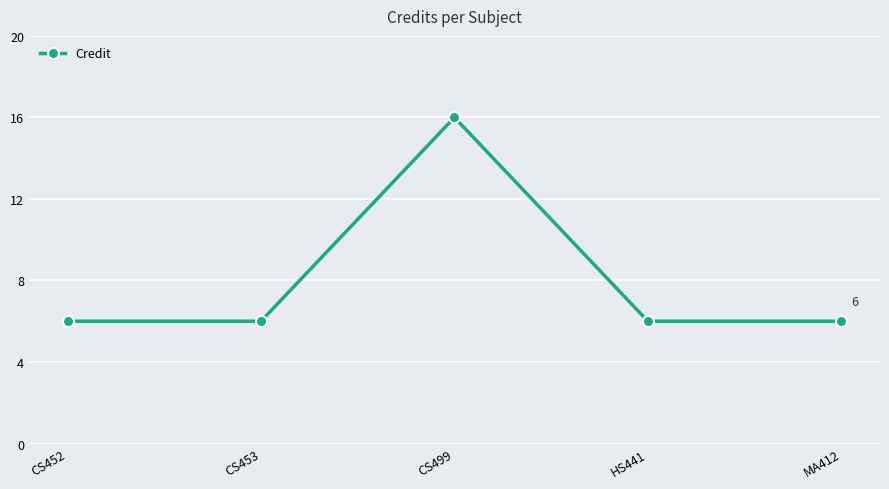

Reading left to right, what are all the values shown in this chart?

CS452=6	CS453=6	CS499=16	HS441=6	MA412=6